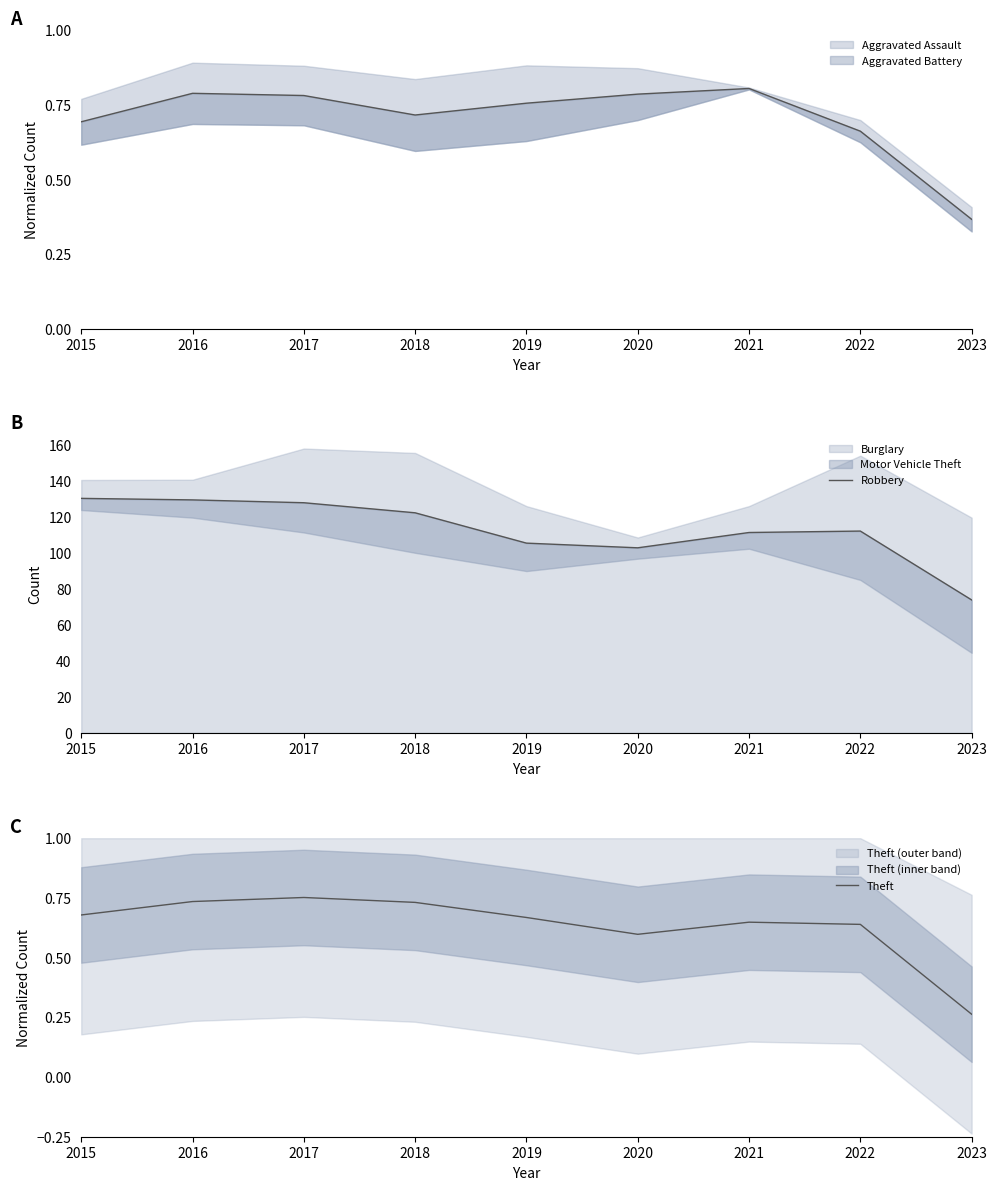

What is the highest value of the Robbery series?

130.2